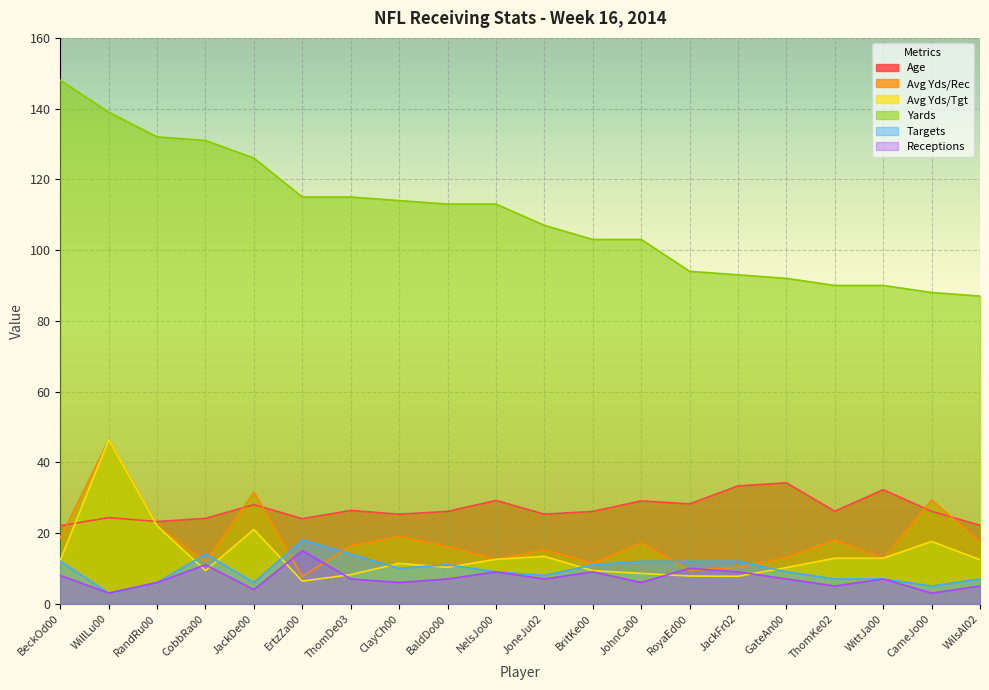

Which has a higher value, BritKe00 or JackDe00?

JackDe00